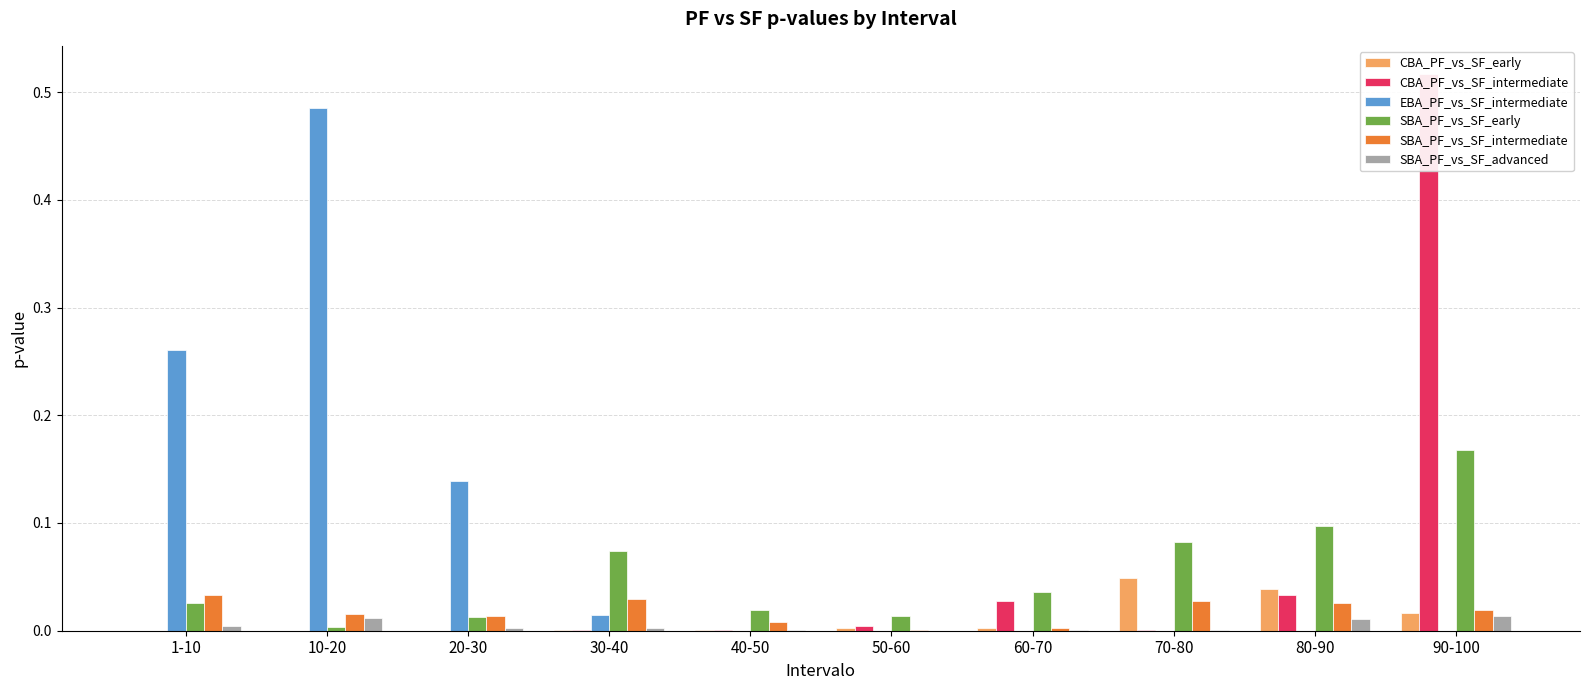

How many distinct data groups are displayed?

6